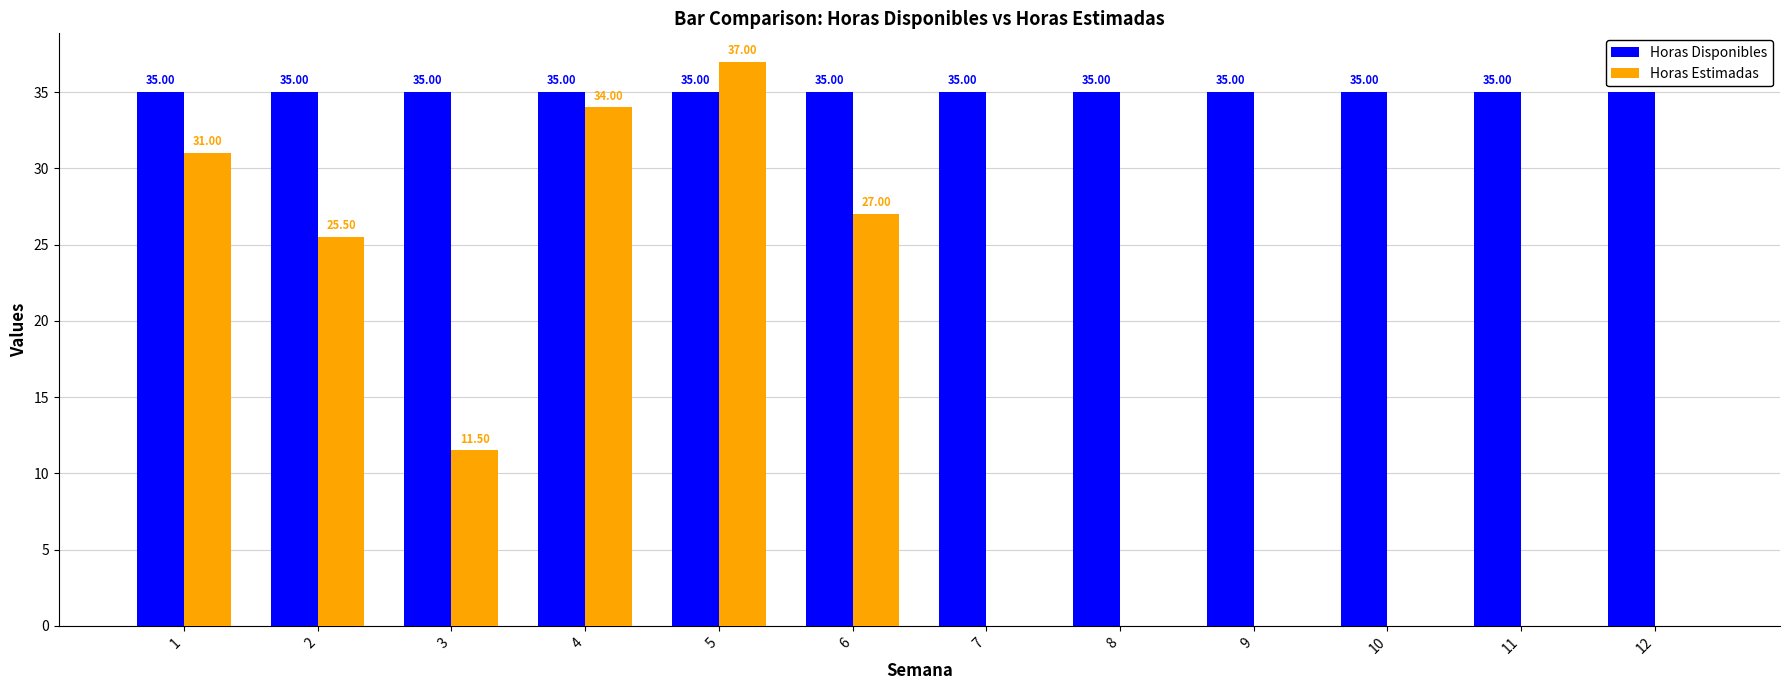

At which category is the sum across all series the highest?

5